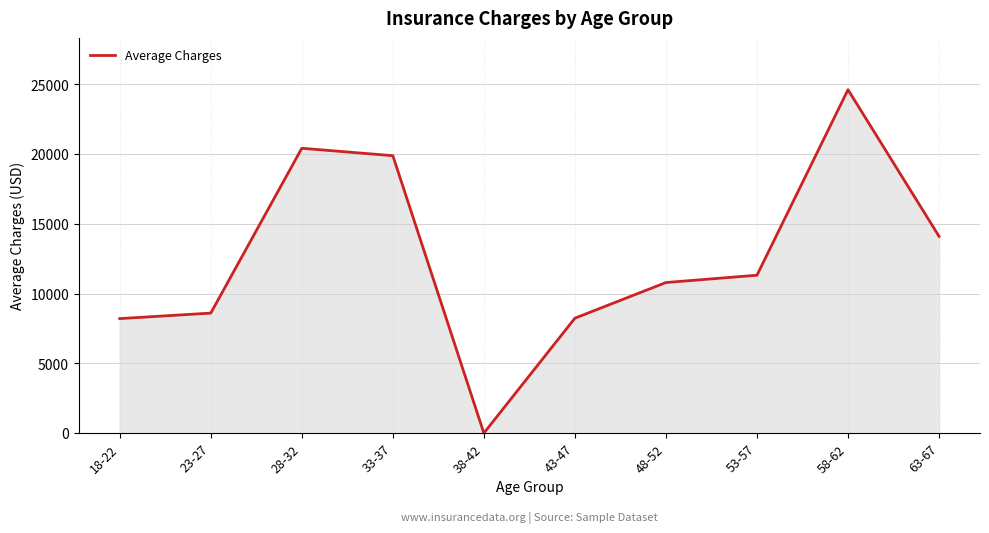

Which label corresponds to the smallest value in the chart?

38-42